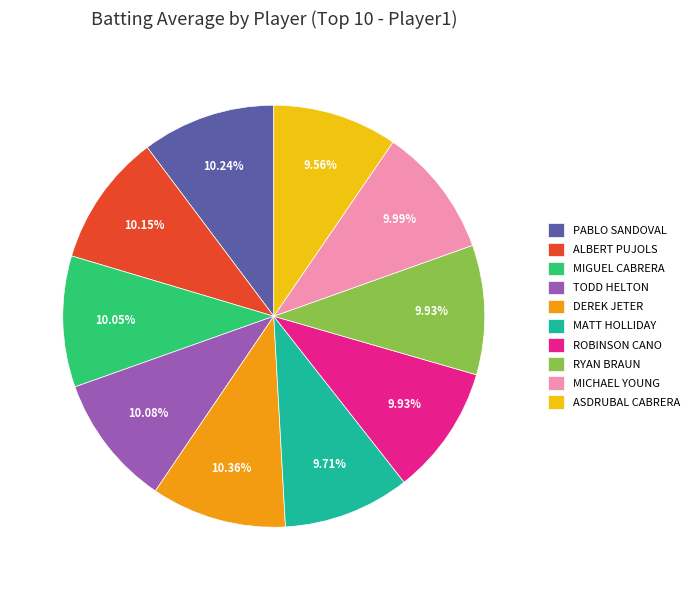

How many segments does this pie chart have?

10